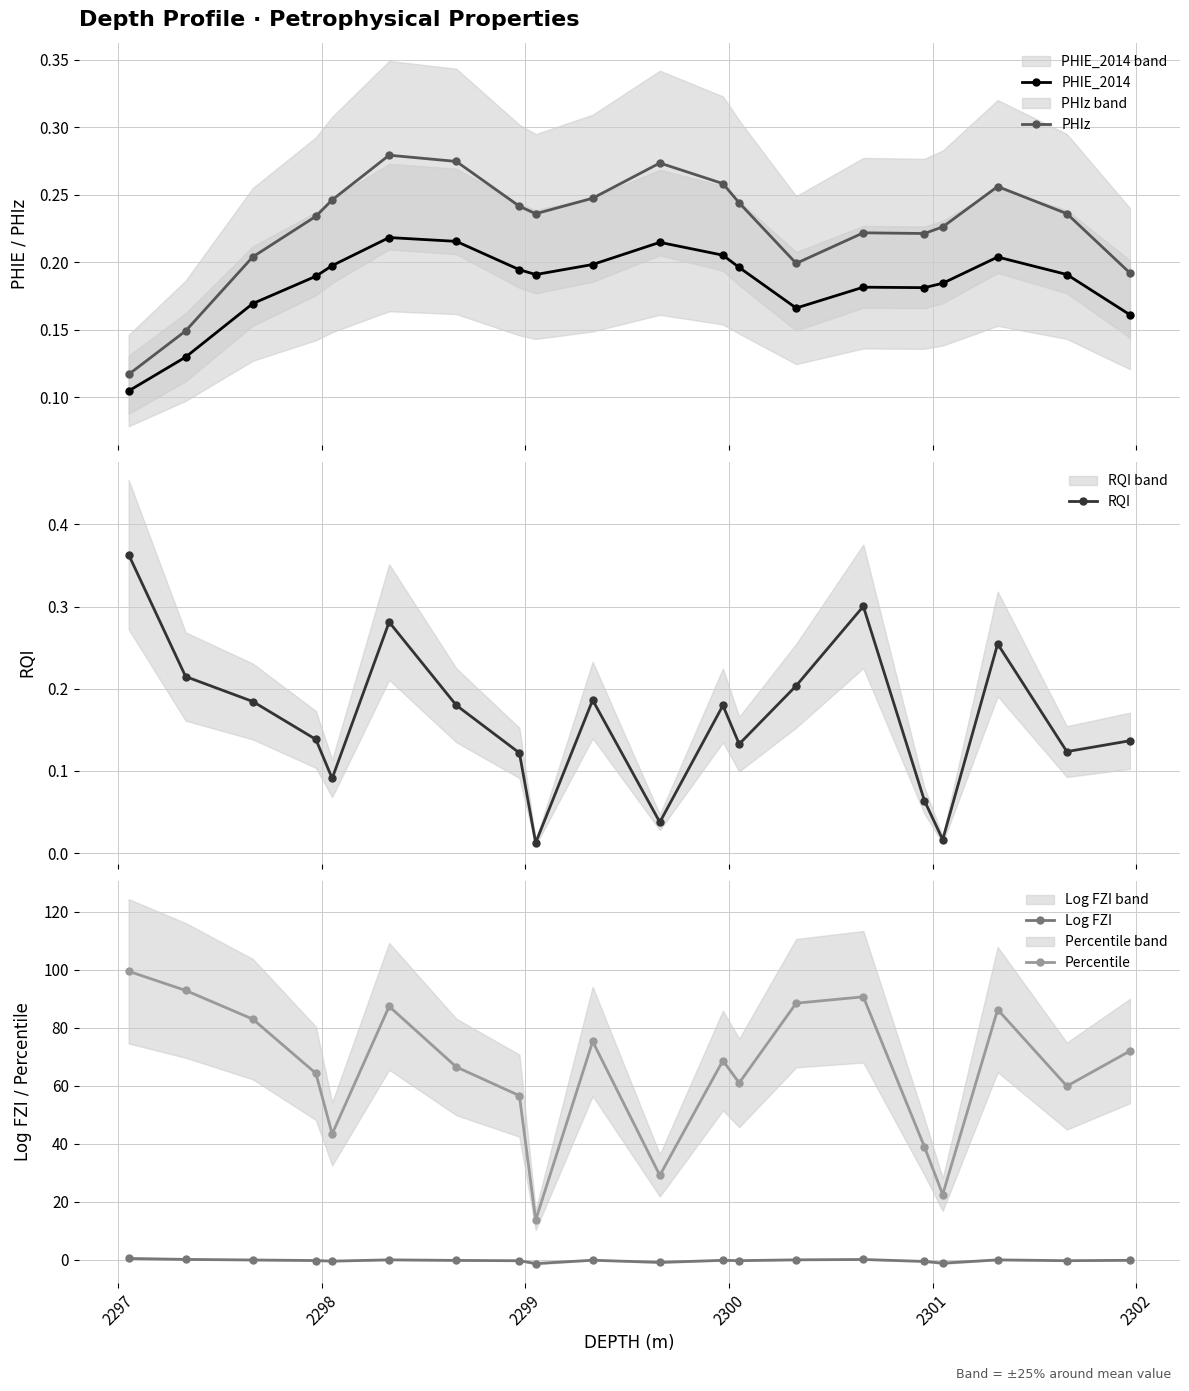

Count the PHIz values in the range 0 to 1.

20